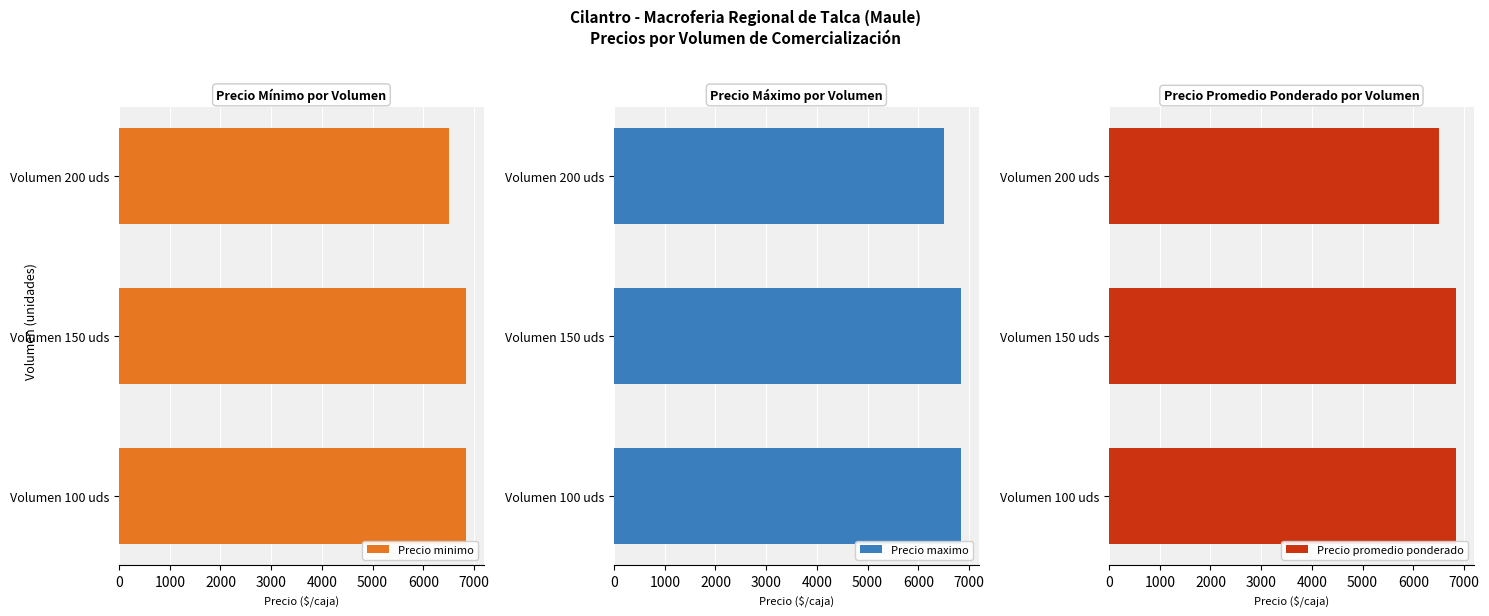

At which label is Precio minimo closest to 6675?

Volumen 100 uds